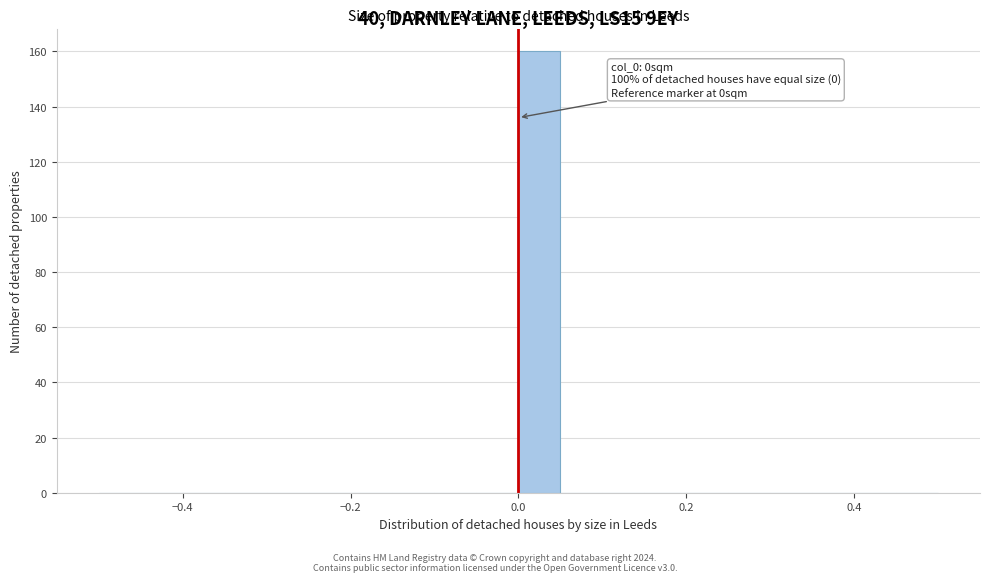

Around what value on the x-axis is the tallest bar? Give the approximate position of its centre, as read against the axis.

0.02